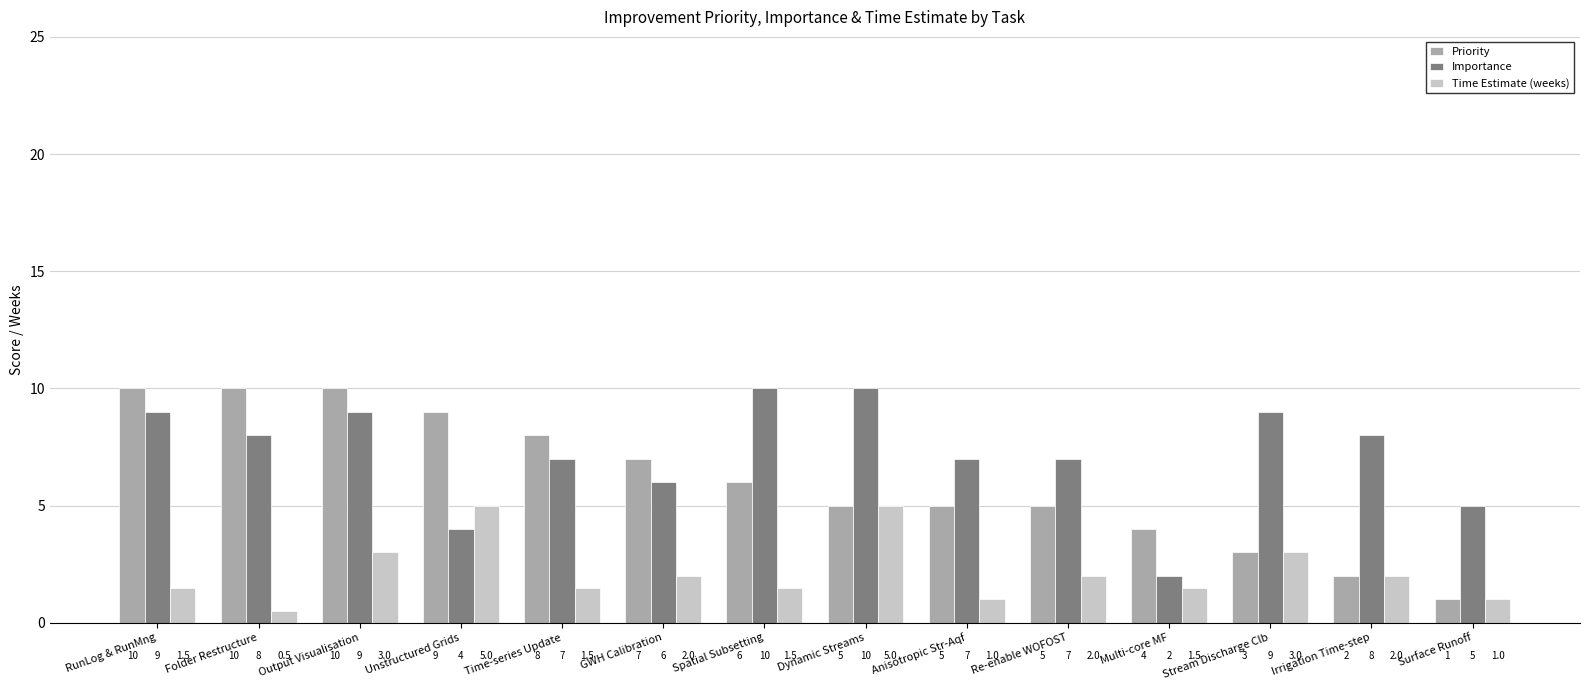

At which label does Importance first exceed 8?

RunLog & RunMng